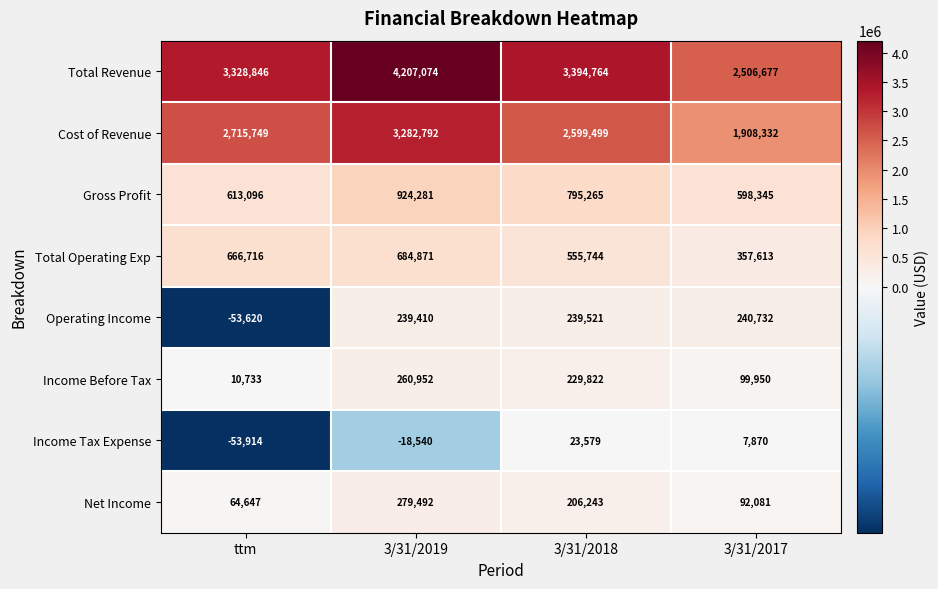

Is it true that Operating Income equals -53620 at ttm?

True